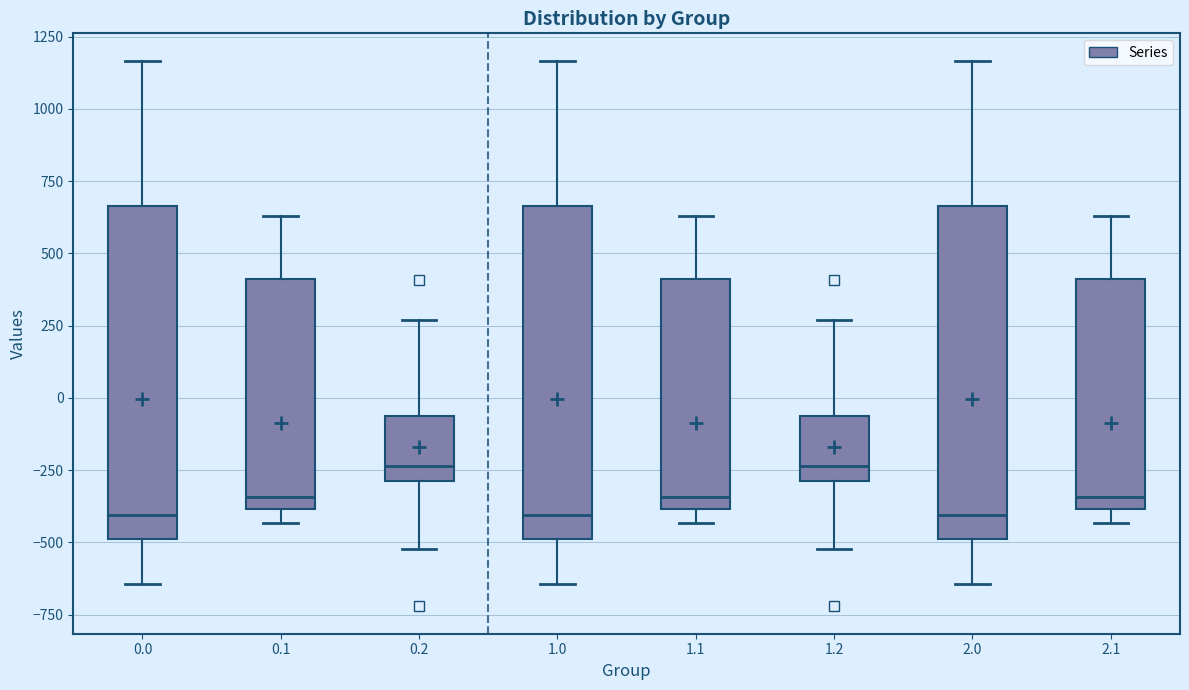

Where does the upper whisker of the box at x = 1.2 end on the y-axis? The values are not printed on the chart, so give them approximately, as read against the axis.

250